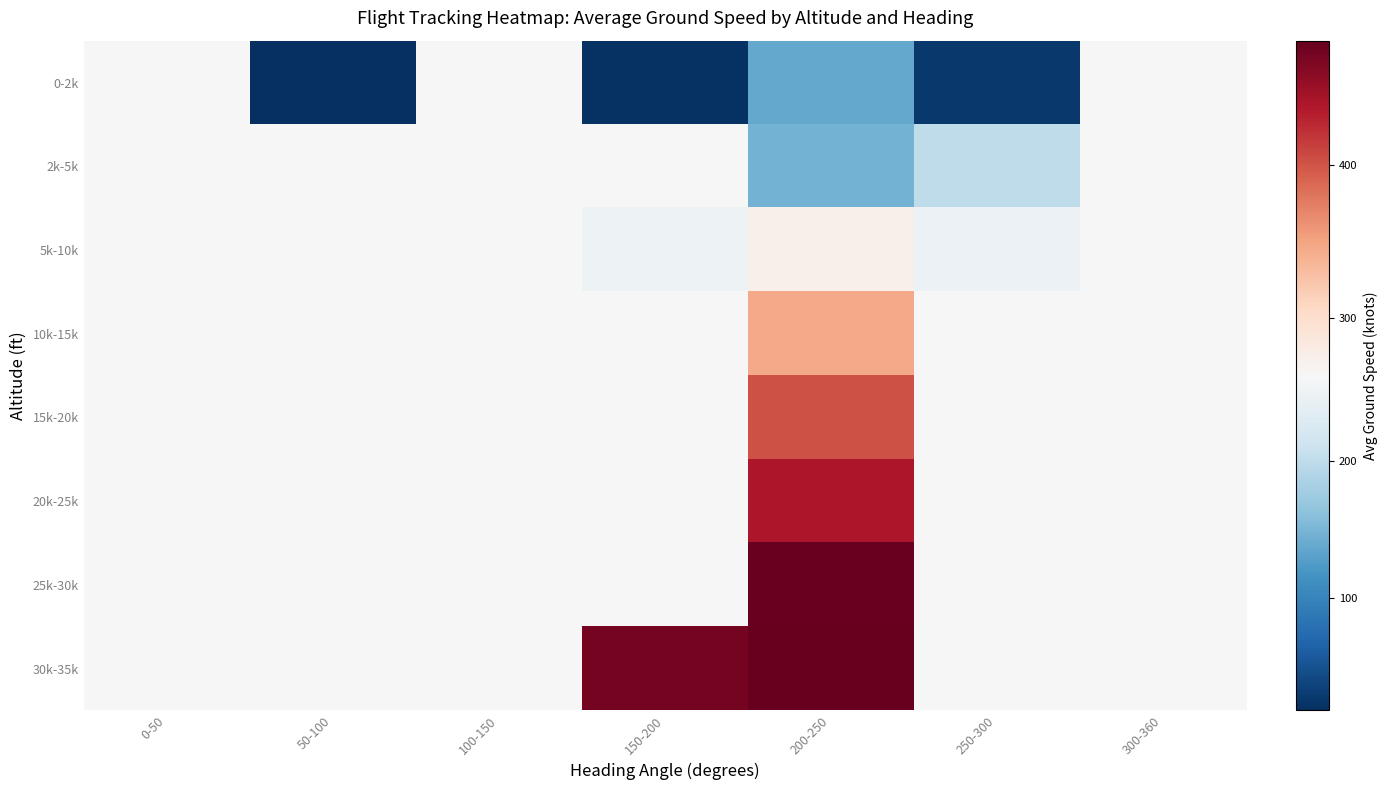

Reading left to right, list all the values displayed in this chart.

0-2k: 0-50=262.2	50-100=18.0	100-150=262.2	150-200=21.0	200-250=137.3	250-300=27.0	300-360=262.2
2k-5k: 0-50=262.2	50-100=262.2	100-150=262.2	150-200=262.2	200-250=146.0	250-300=200.2	300-360=262.2
5k-10k: 0-50=262.2	50-100=262.2	100-150=262.2	150-200=249.0	200-250=272.5	250-300=247.3	300-360=262.2
10k-15k: 0-50=262.2	50-100=262.2	100-150=262.2	150-200=262.2	200-250=344.7	250-300=262.2	300-360=262.2
15k-20k: 0-50=262.2	50-100=262.2	100-150=262.2	150-200=262.2	200-250=401.0	250-300=262.2	300-360=262.2
20k-25k: 0-50=262.2	50-100=262.2	100-150=262.2	150-200=262.2	200-250=438.7	250-300=262.2	300-360=262.2
25k-30k: 0-50=262.2	50-100=262.2	100-150=262.2	150-200=262.2	200-250=477.7	250-300=262.2	300-360=262.2
30k-35k: 0-50=262.2	50-100=262.2	100-150=262.2	150-200=471.0	200-250=481.0	250-300=262.2	300-360=262.2